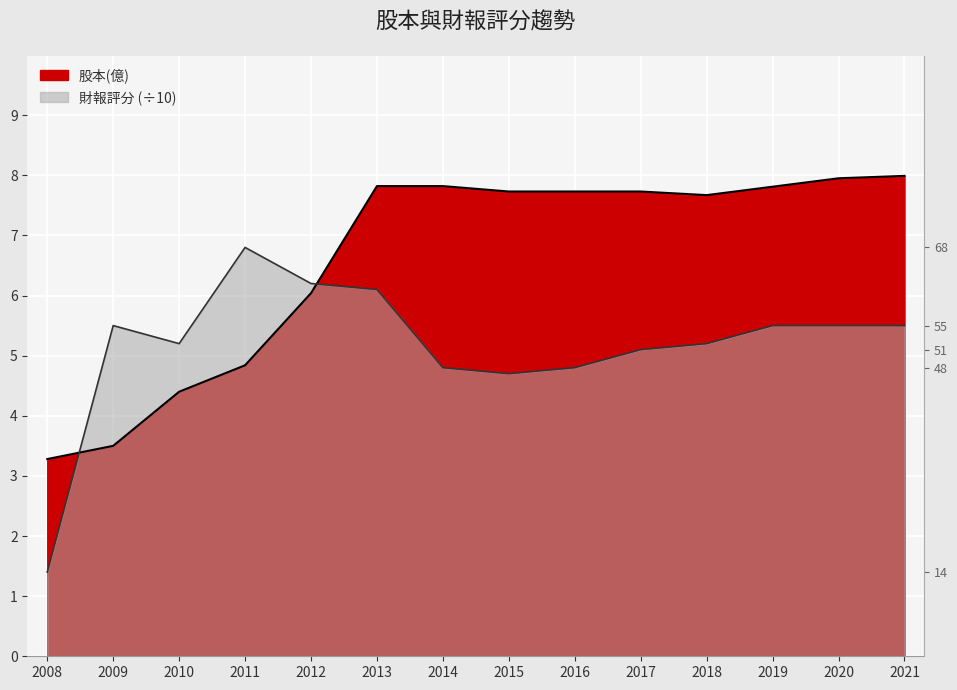

Read the 股本(億) value at 2014.

7.8